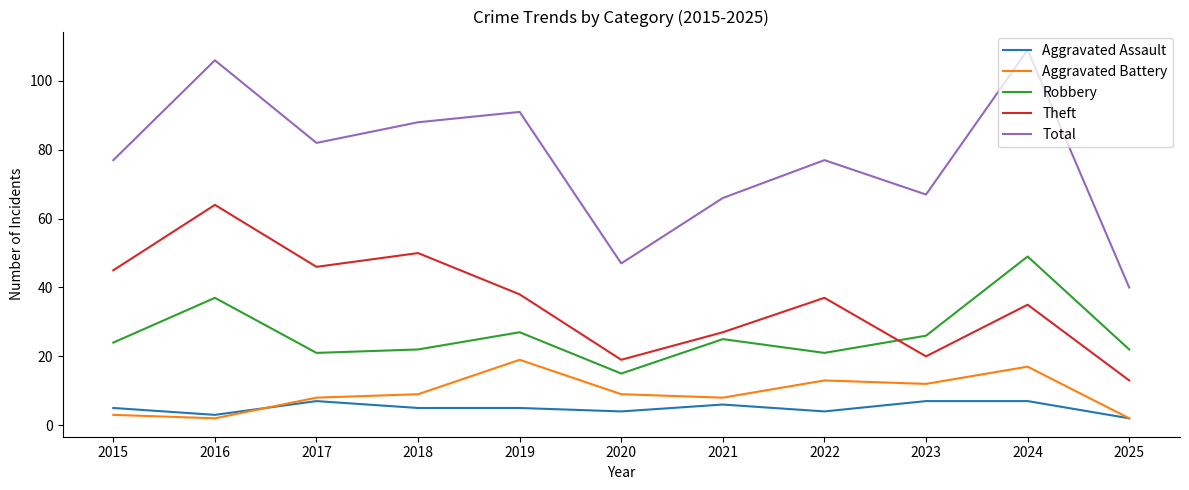

What are all the series names shown in the legend?

Aggravated Assault, Aggravated Battery, Robbery, Theft, Total